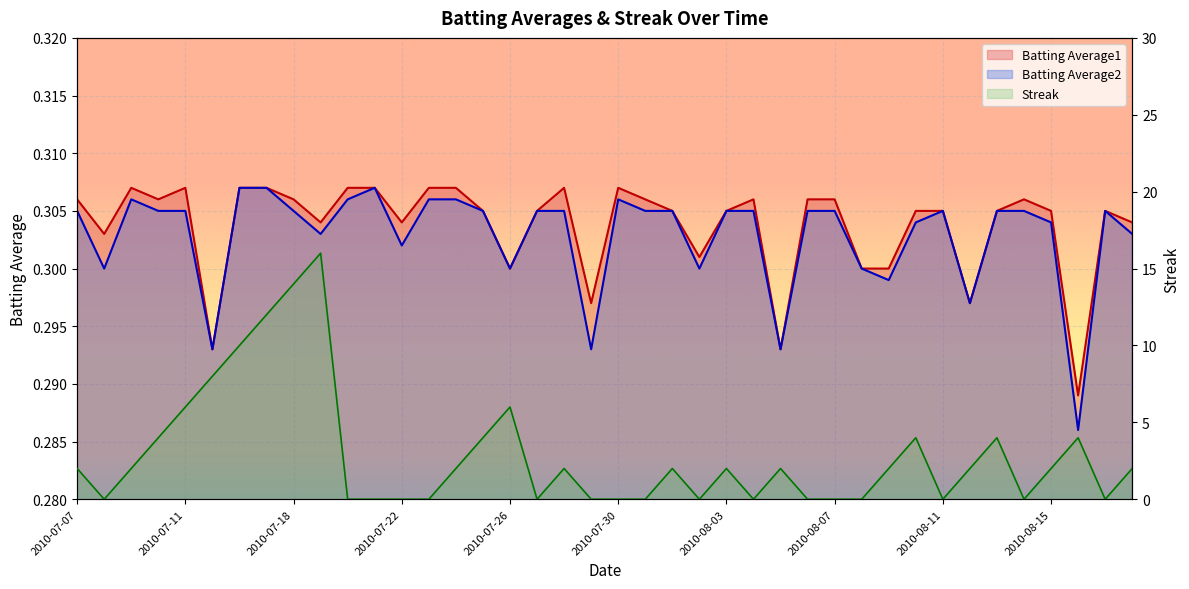

In Batting Average1, how many points are lower than both neighbors (excluding endpoints)?

11